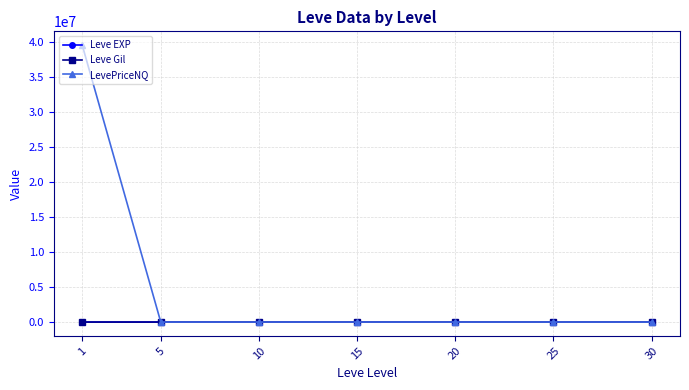

At how many categories does at least one series exceed 33252796?

1